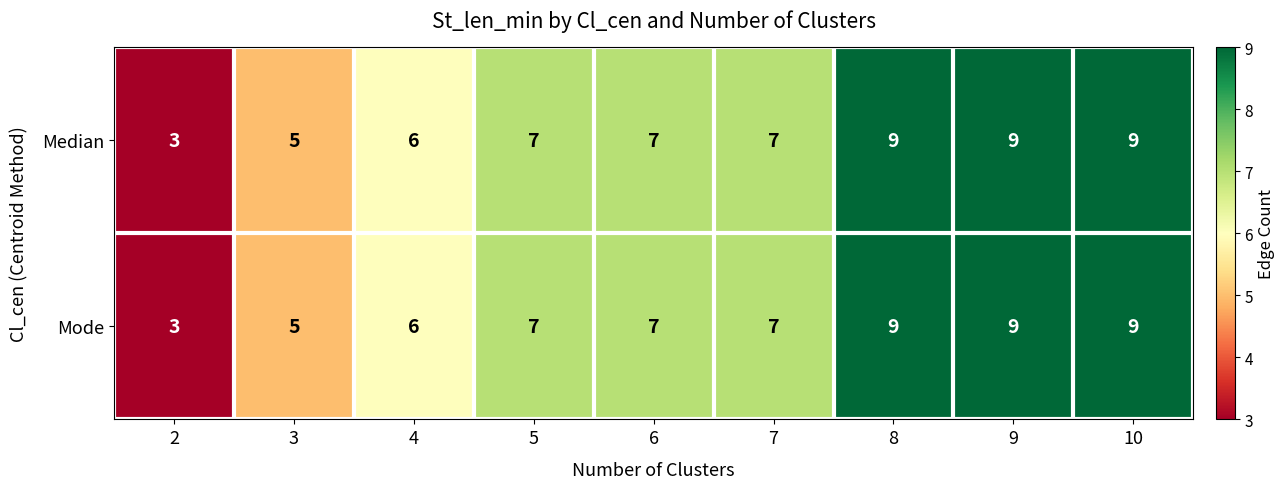

Reading left to right, list all the values displayed in this chart.

Median: 3	5	6	7	7	7	9	9	9
Mode: 3	5	6	7	7	7	9	9	9